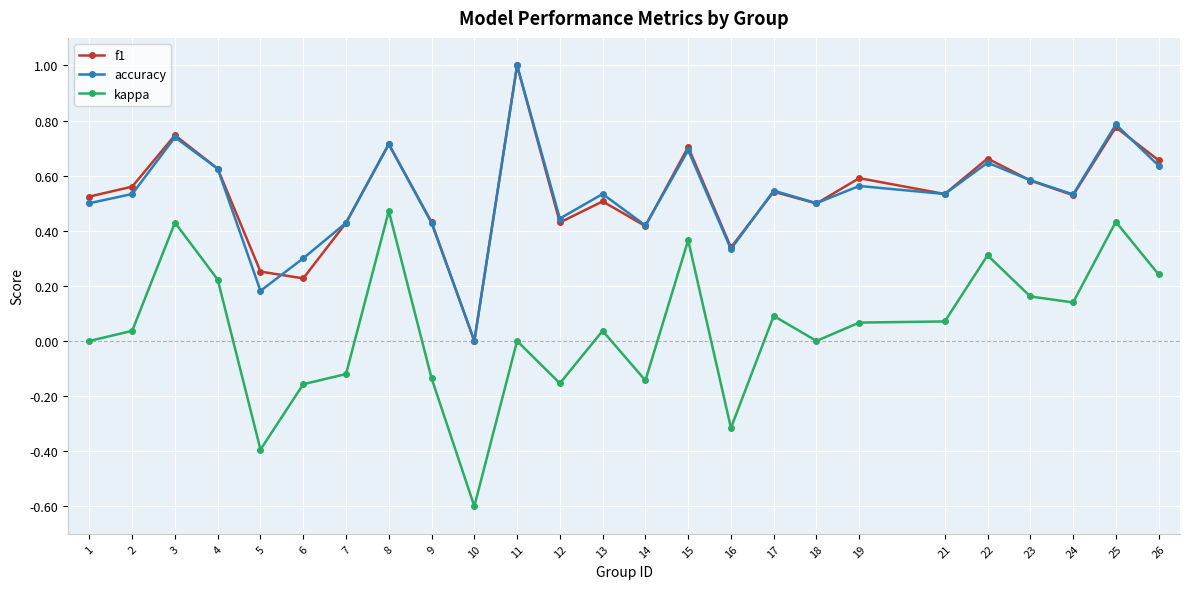

How many data points does each series have?

25